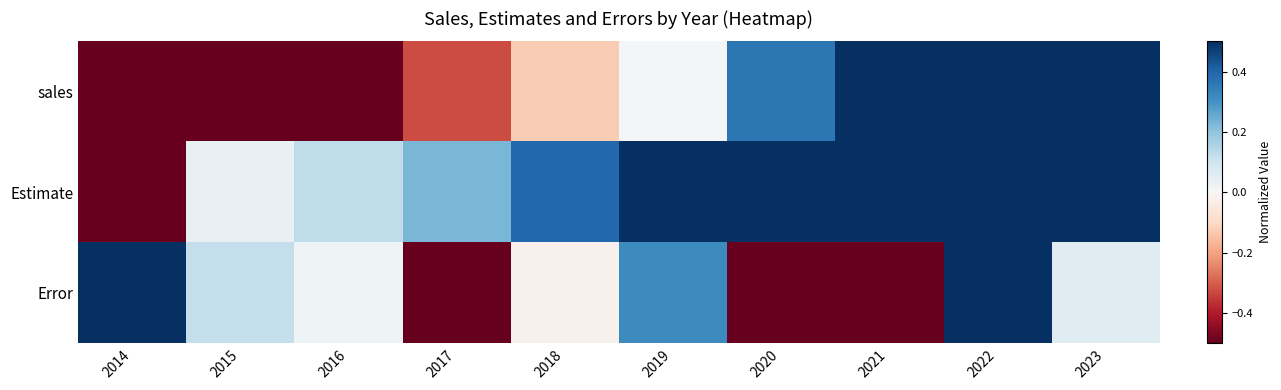

At how many categories does at least one series exceed 0?

10